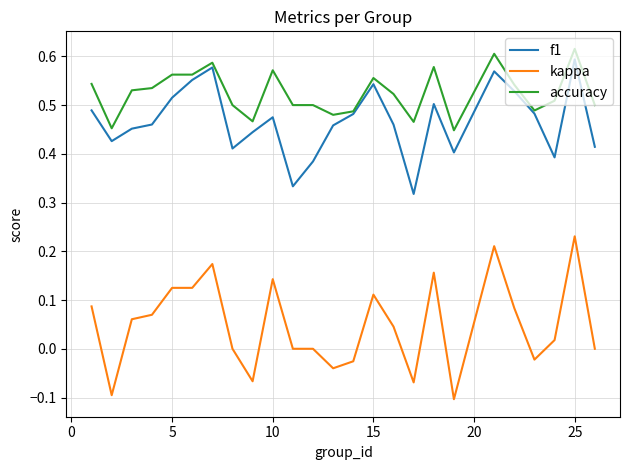

True or false: kappa and f1 intersect in this chart.

False